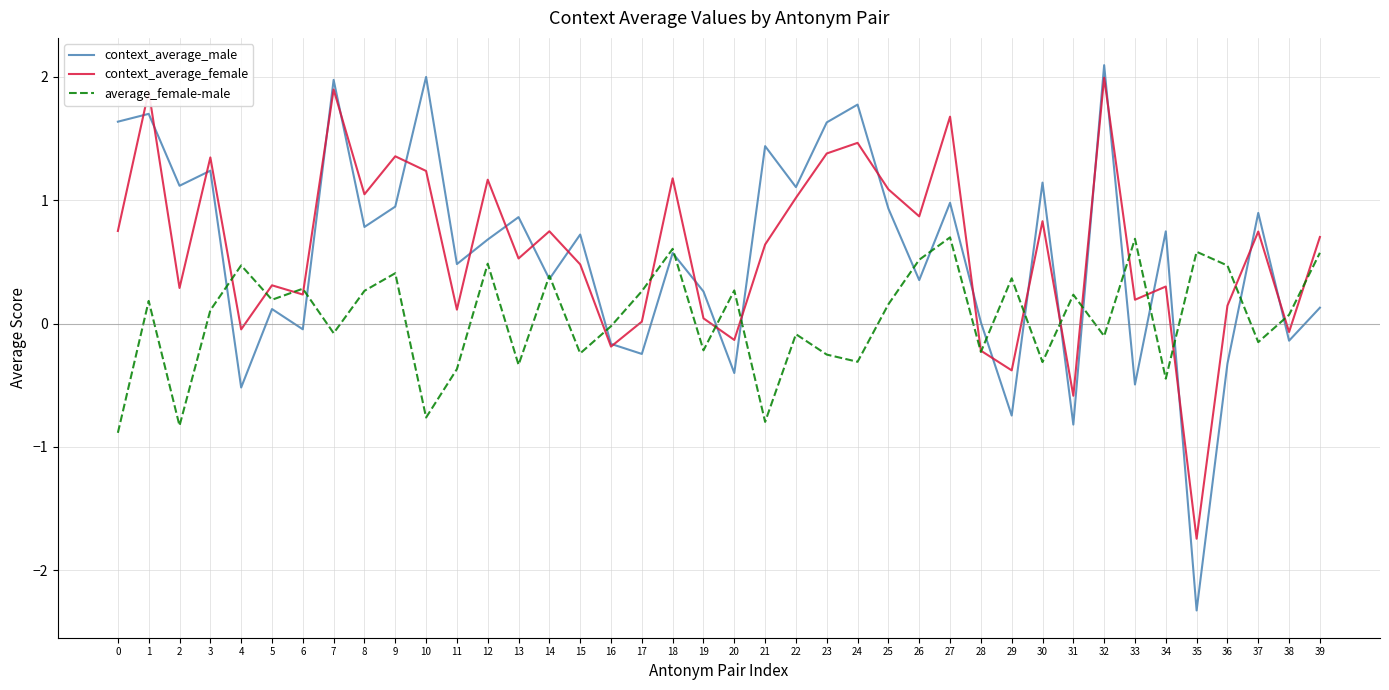

At which label does context_average_male reach its peak?

32